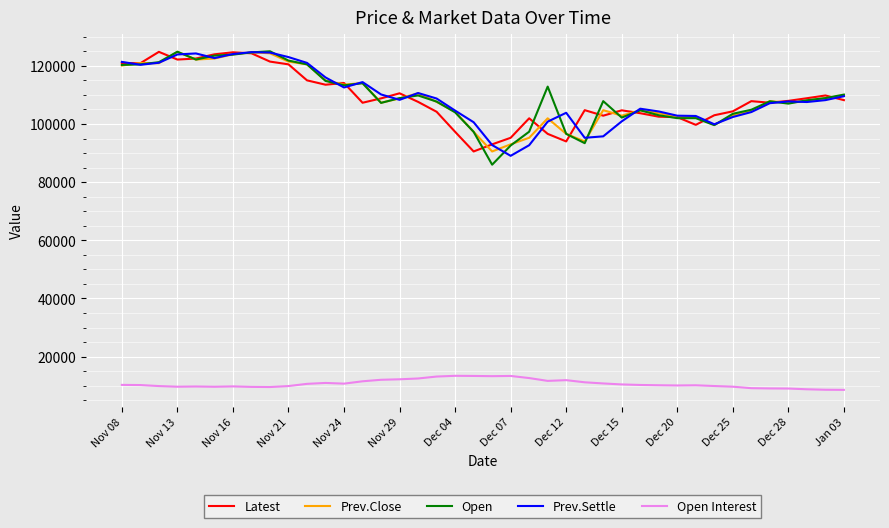

True or false: Open Interest and Open intersect in this chart.

False